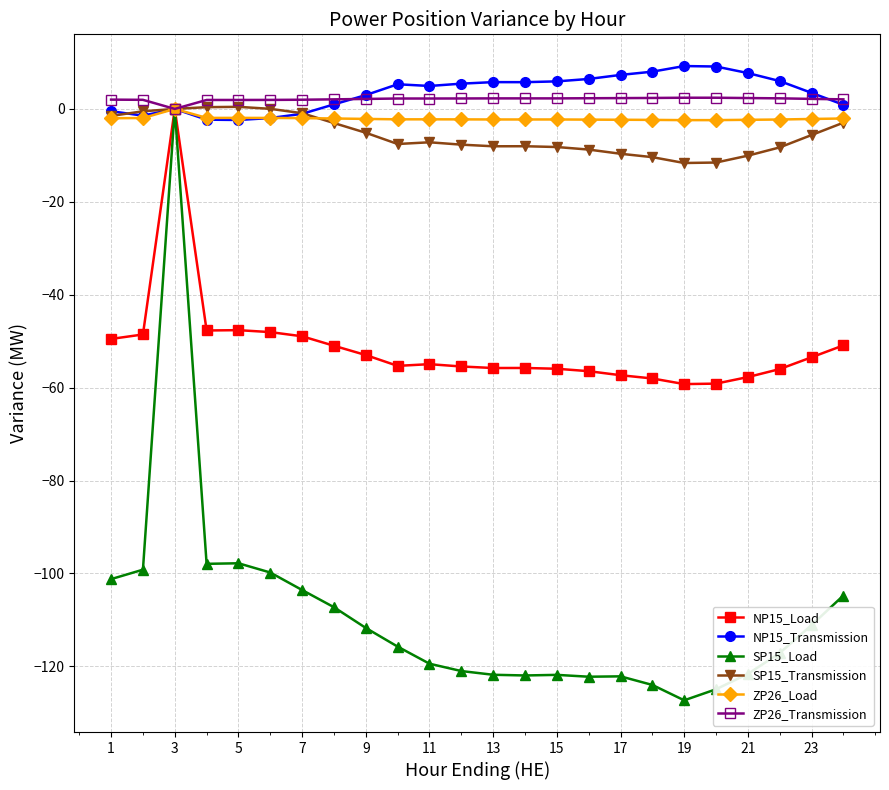

True or false: SP15_Load has more than 0 points higher than both neighbors.

True